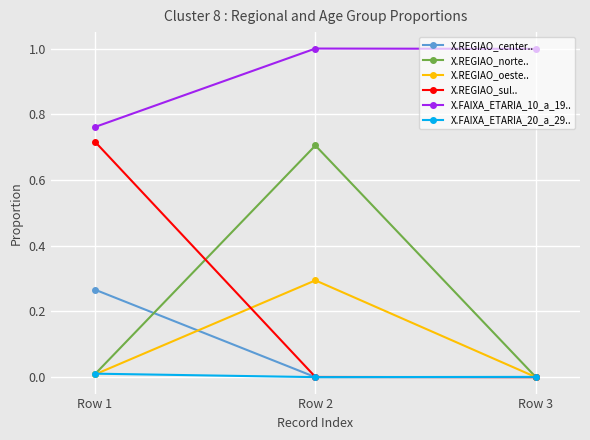

What is the greatest value displayed?

1.0